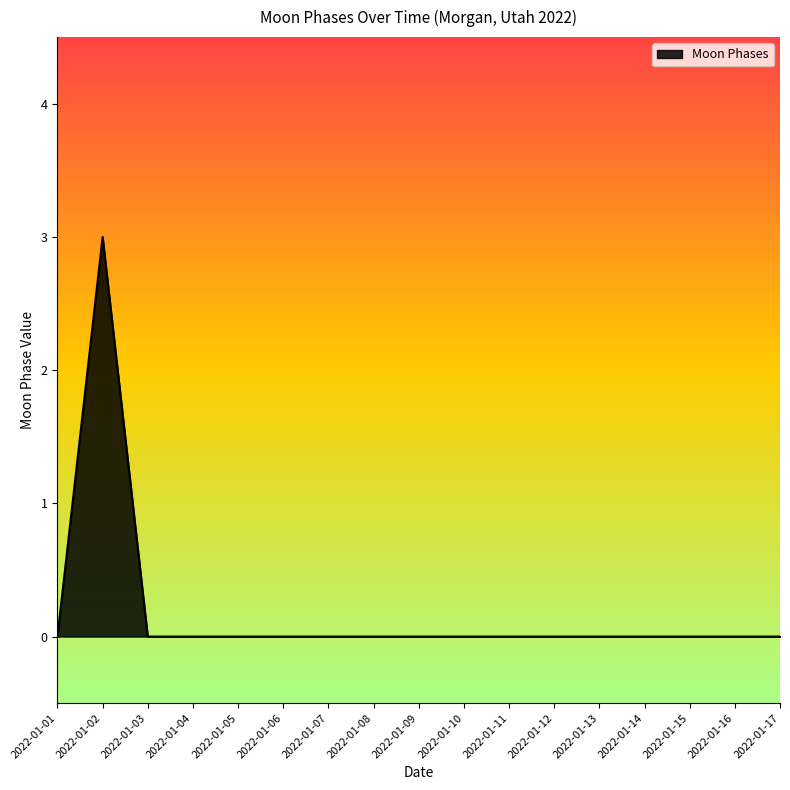

Count the values in the range 0 to 1.

16